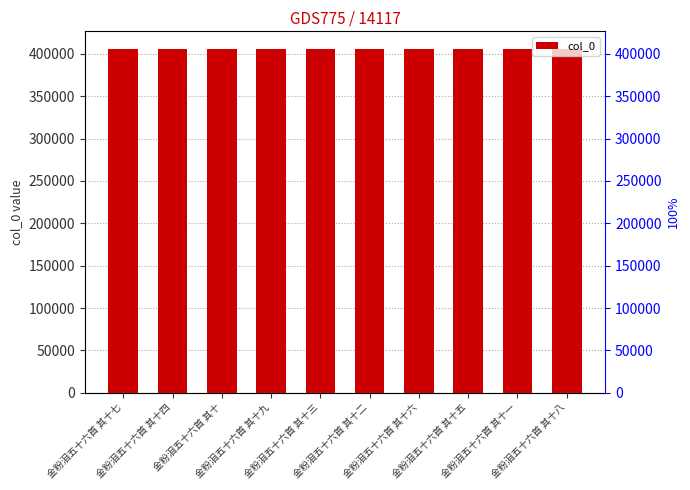

What is the sum of the values at 金粉泪五十六首 其十九 and 金粉泪五十六首 其十八?

812299